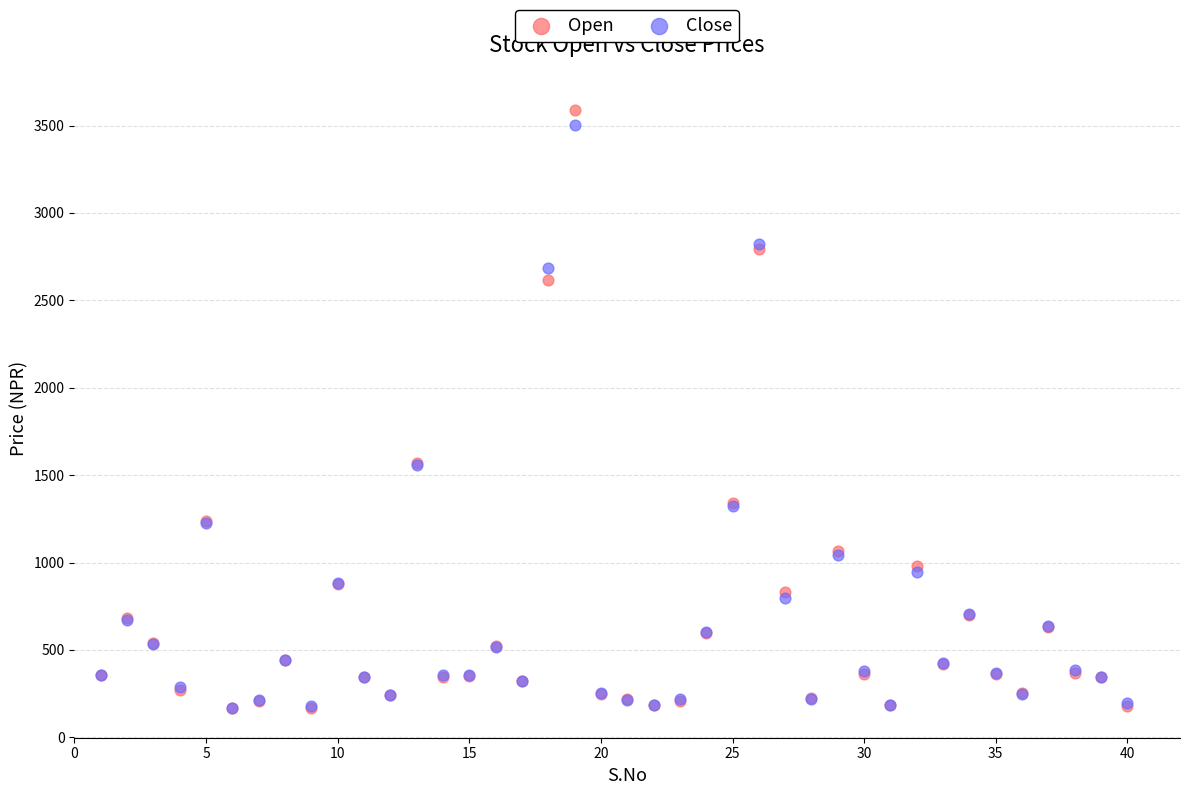

What are all the series names shown in the legend?

Open, Close